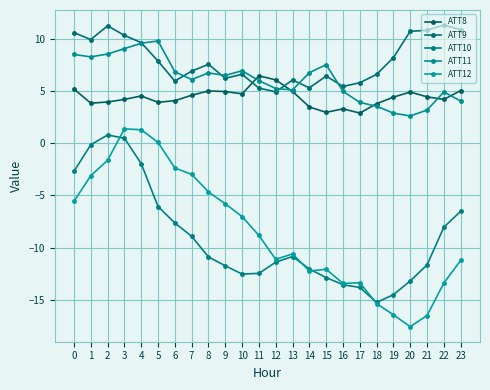

At which category does ATT10 reach its first local peak?

2